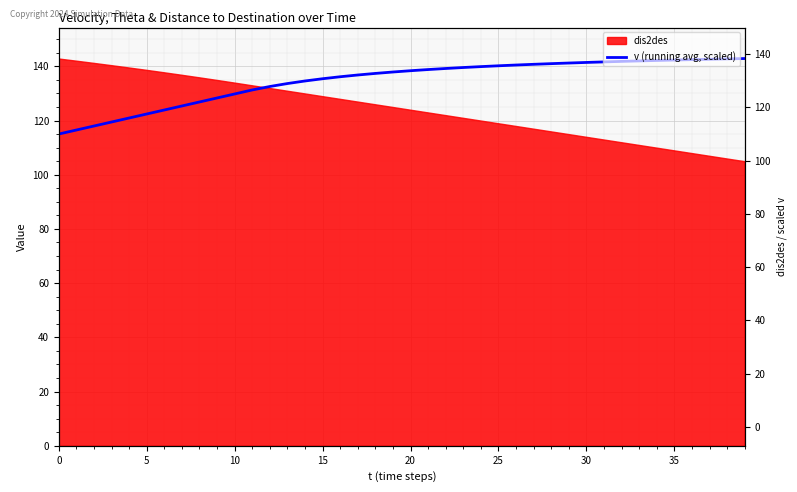

The chart shows a value of 63.9 at 34. True or false?

False